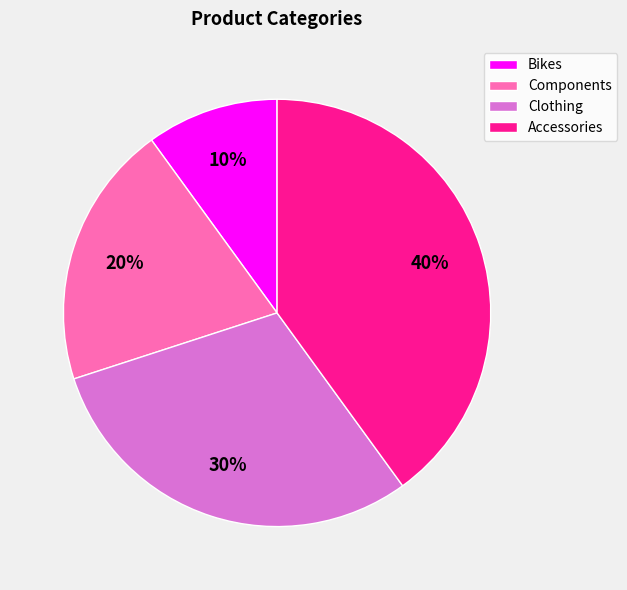

To the nearest percent, what percentage of the pie is Components?

20%